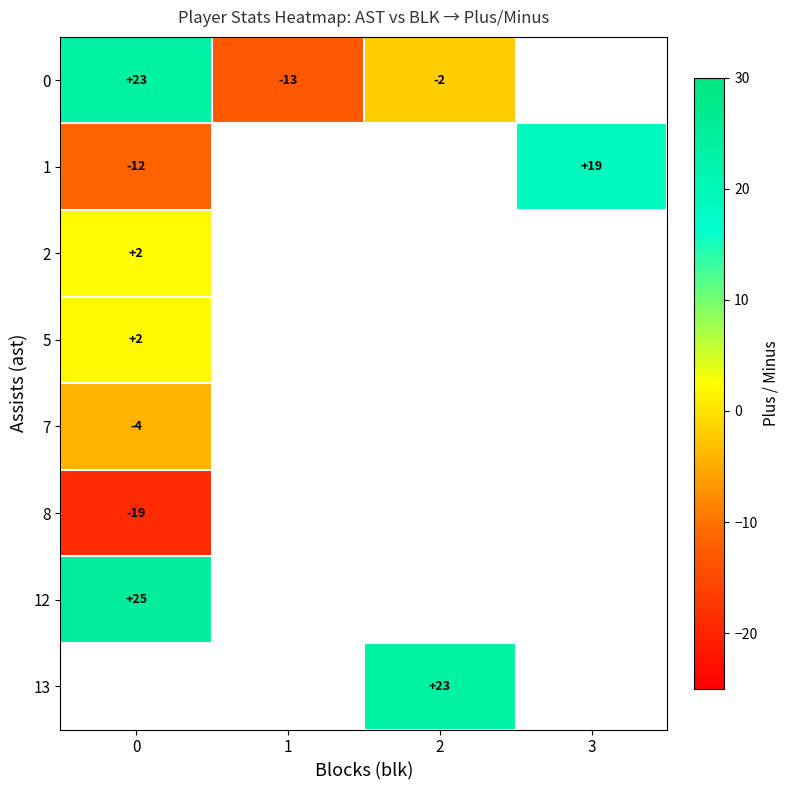

True or false: row_0 has a value of -13.0 at 1.

True